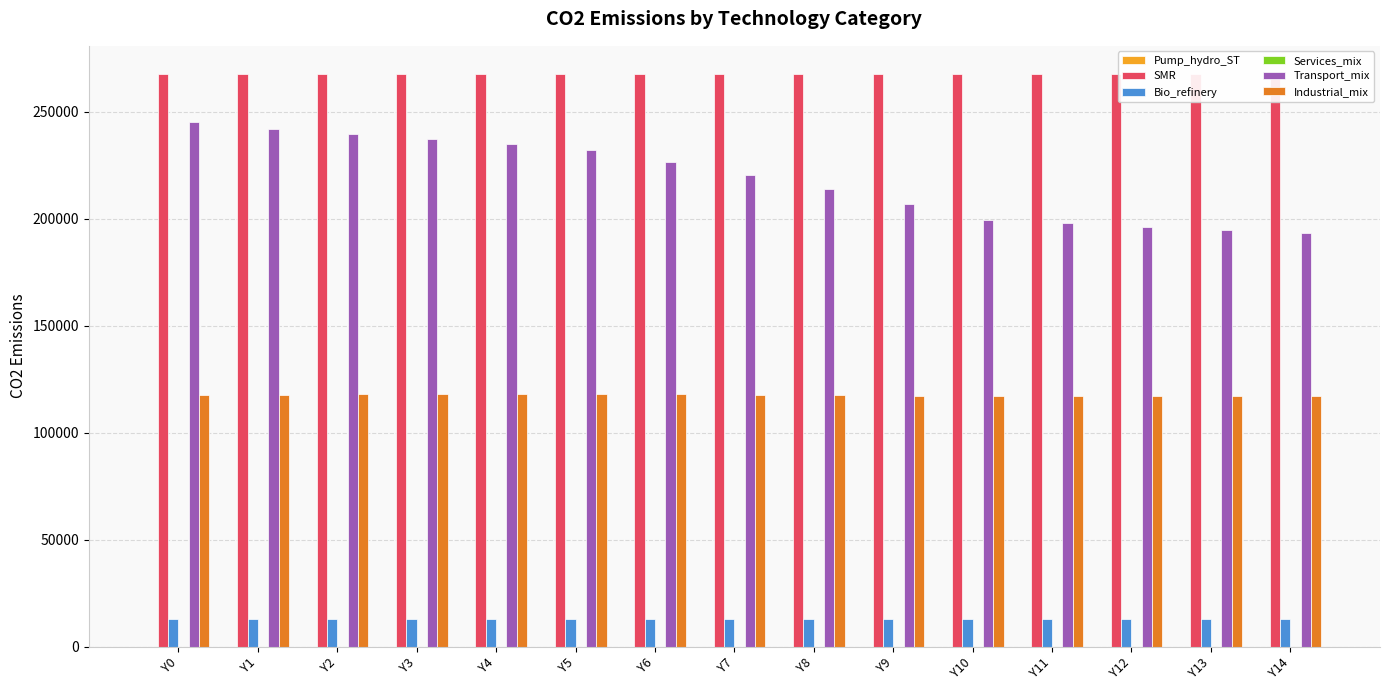

How many groups of bars are there?

15